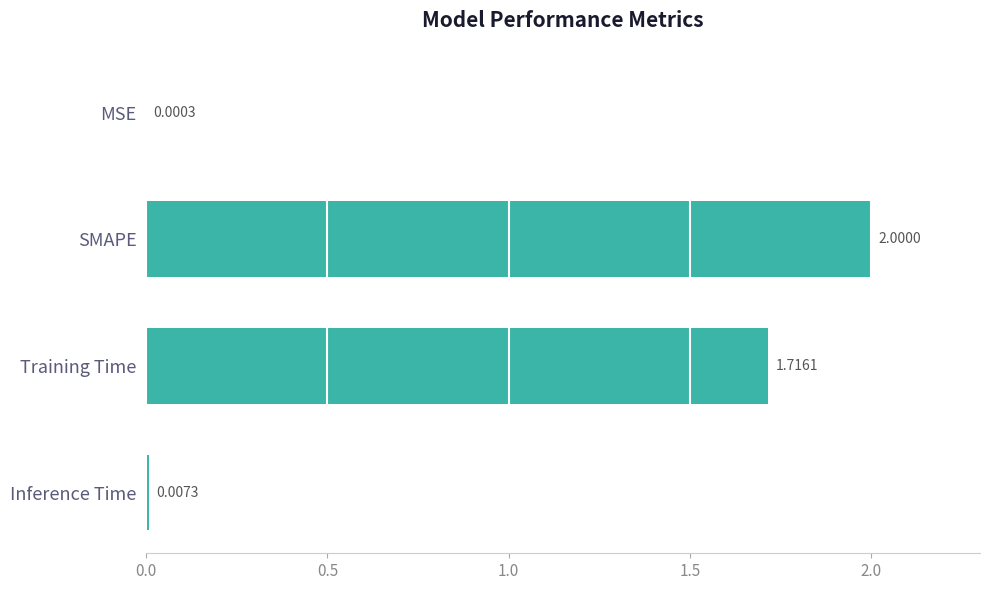

Between MSE and Inference Time, which is larger?

Inference Time